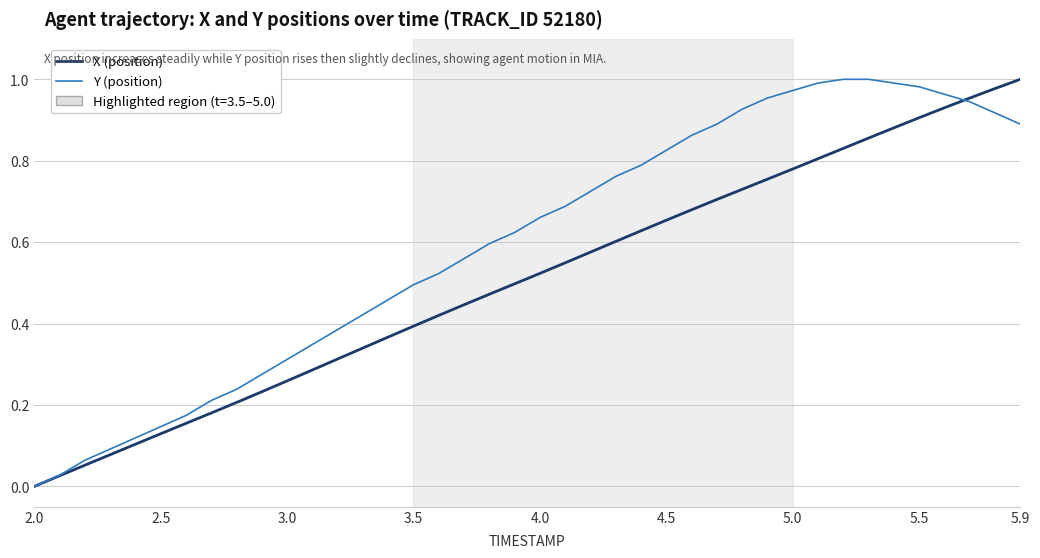

Rank the series by their average value, from highest to lowest.

Y (position), X (position)